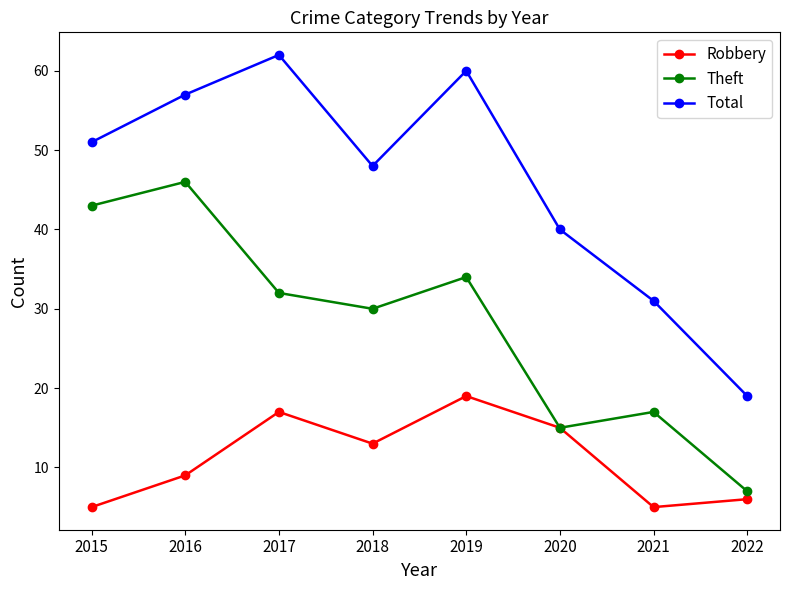

Rank the categories by Total value from highest to lowest.

2017, 2019, 2016, 2015, 2018, 2020, 2021, 2022